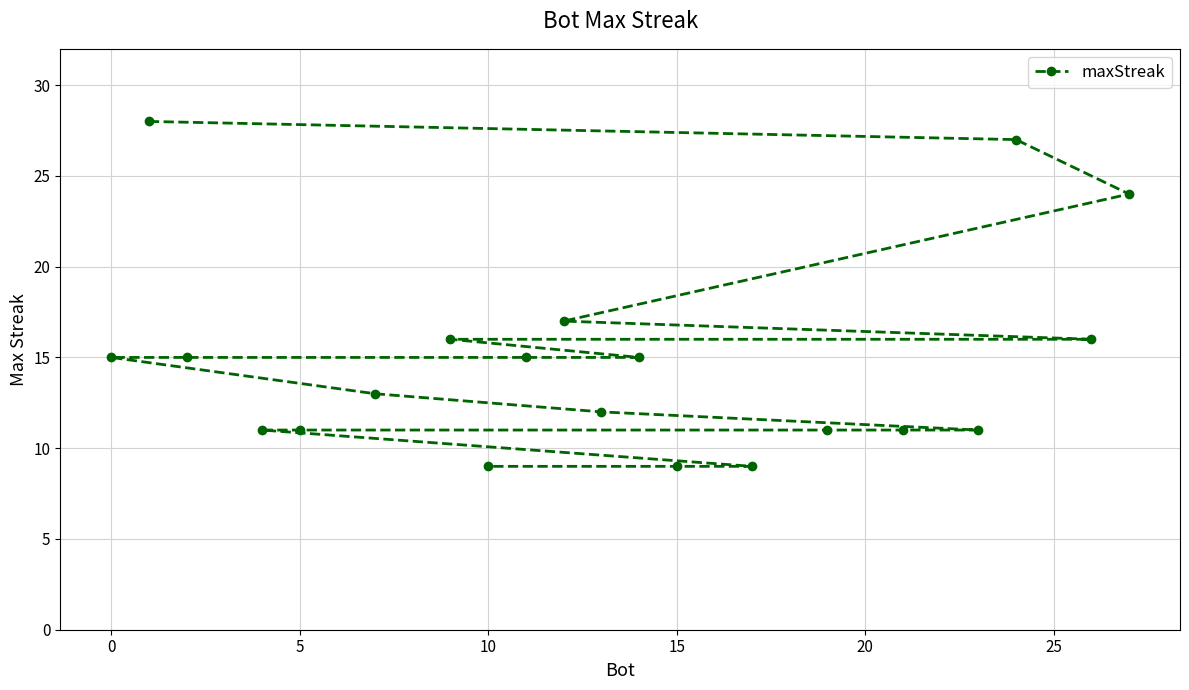

How many distinct data groups are displayed?

1